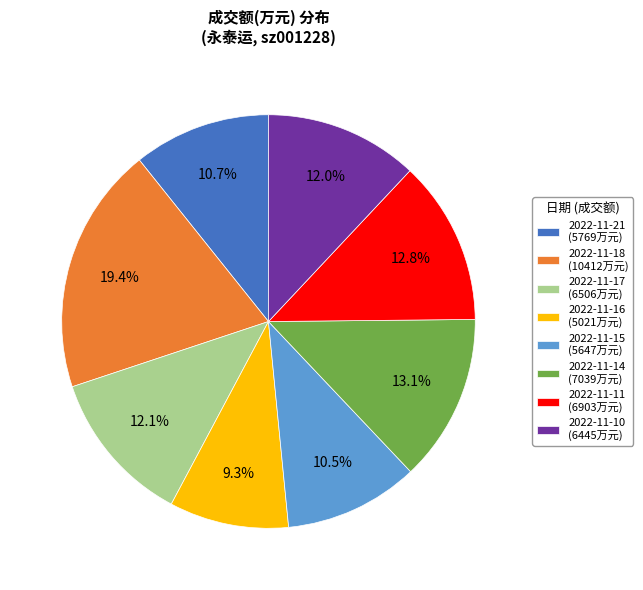

How many slices are in this pie chart?

8